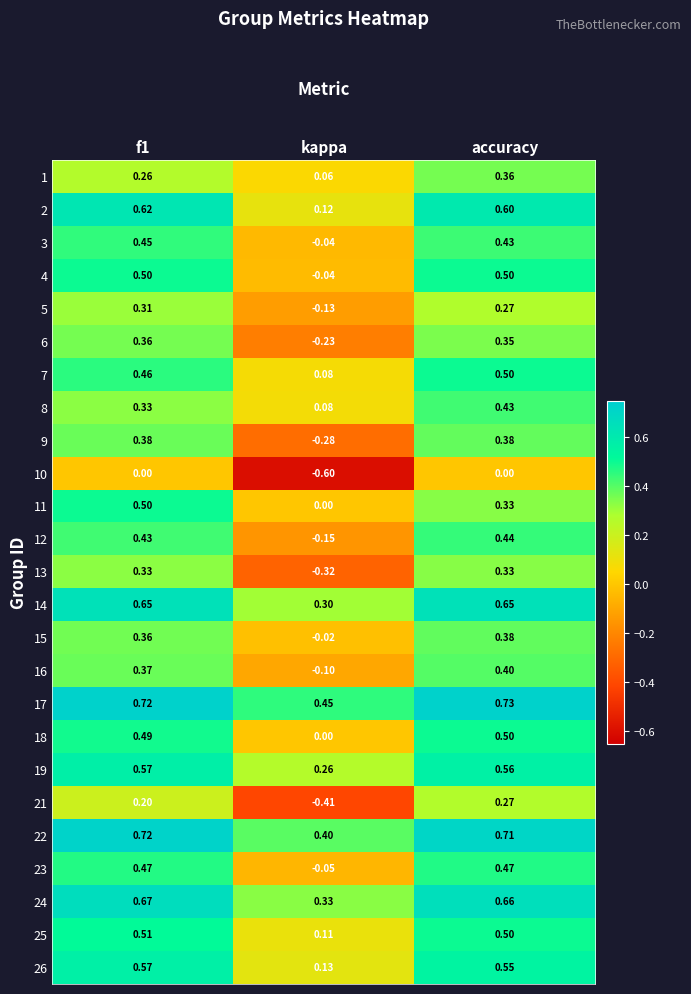

Which series has the largest range (max minus min)?

21